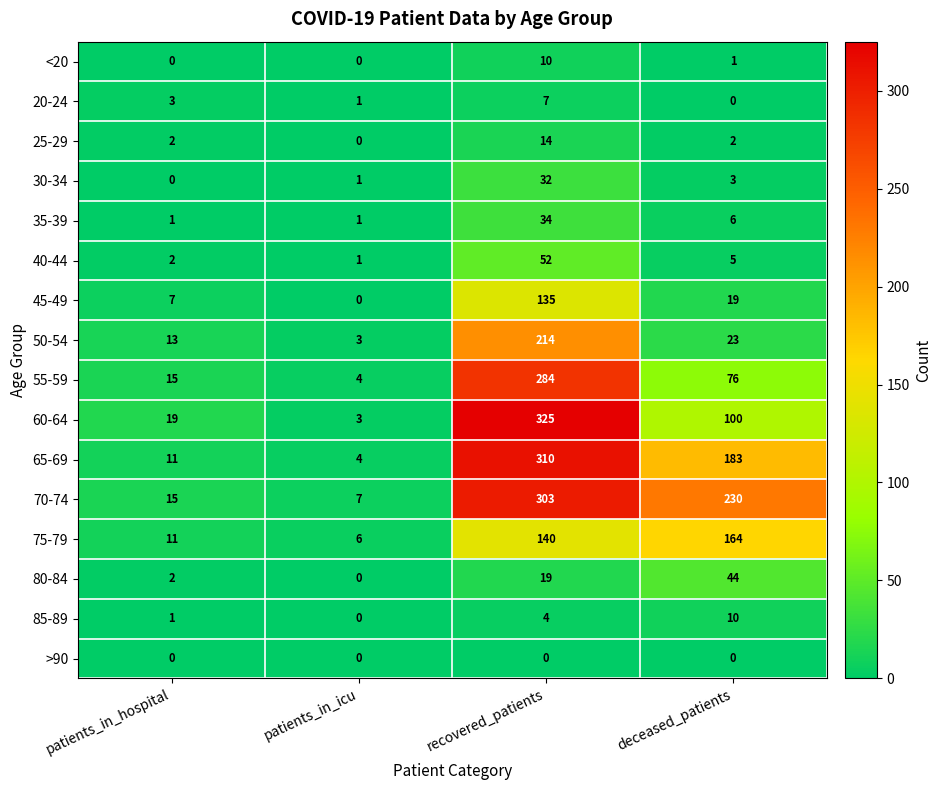

What is the maximum value shown in the chart?

325